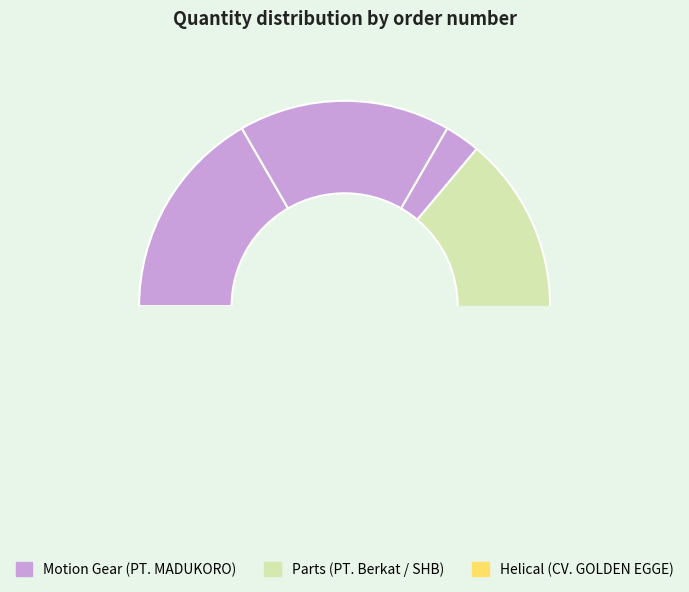

Does 2311710 represent more than half of the total?

No